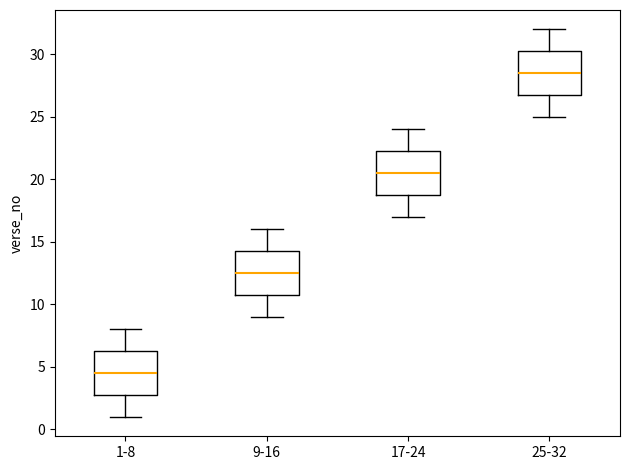

Which box's median line is the lowest?

1-8